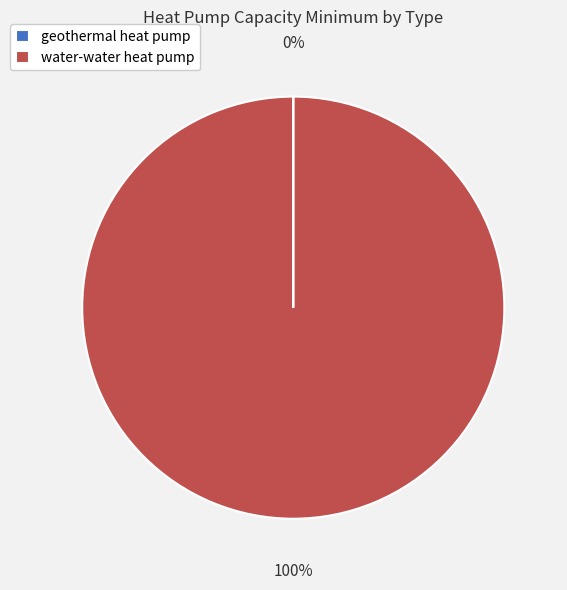

Does any single category account for the majority?

Yes